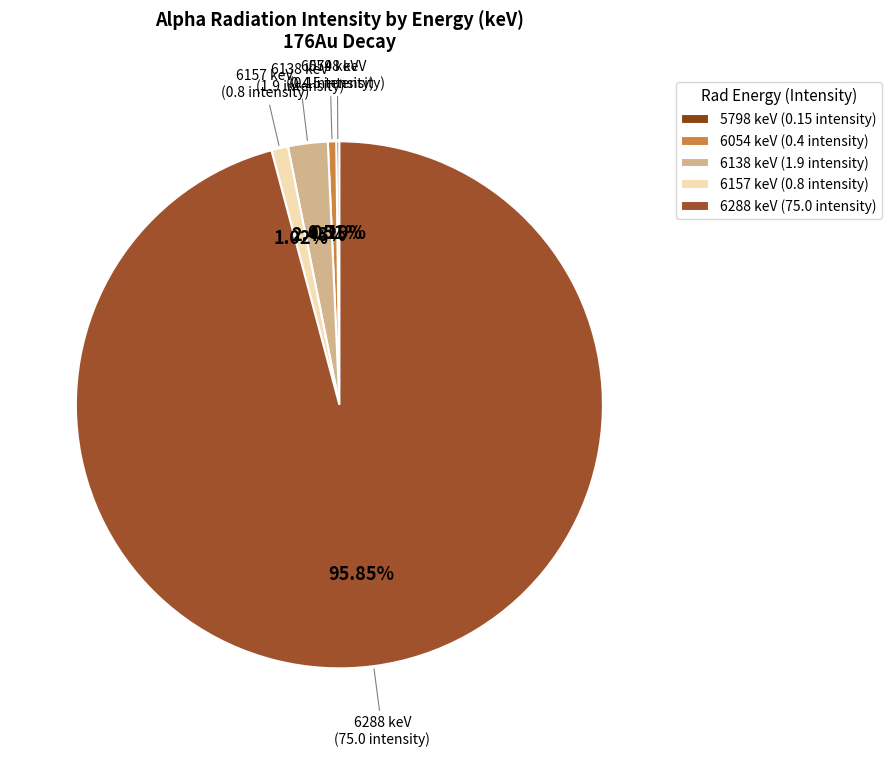

True or false: 6054 accounts for 11% of the total.

False